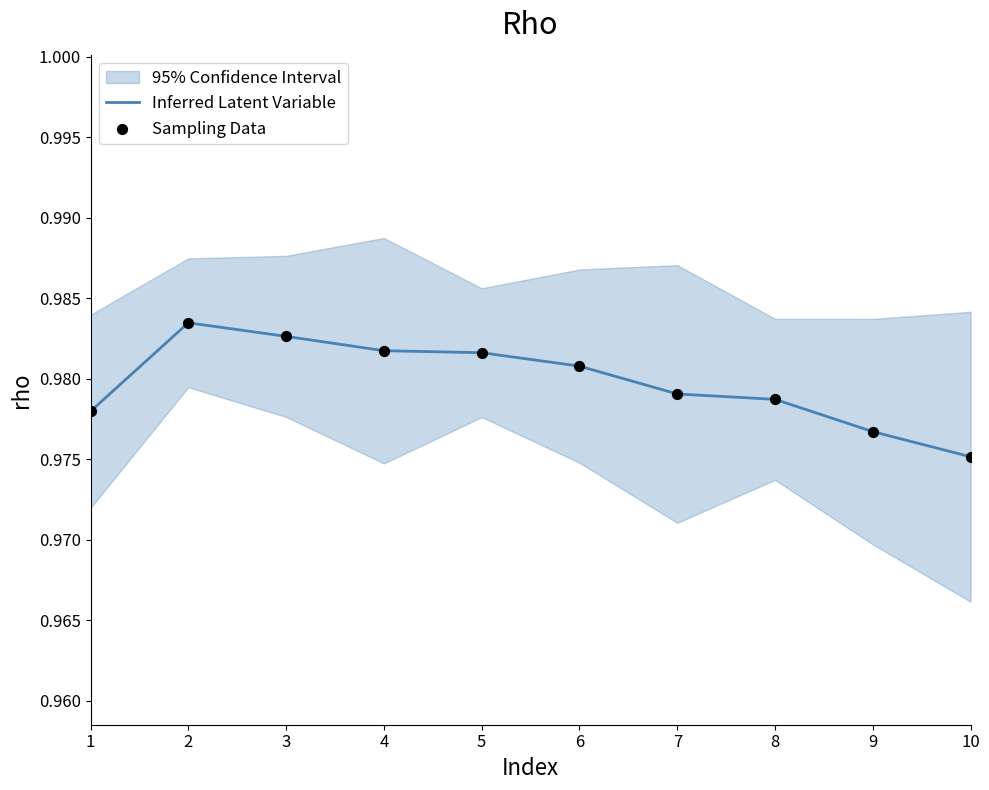

The Inferred Latent Variable series shows 0.4 at 5. True or false?

False